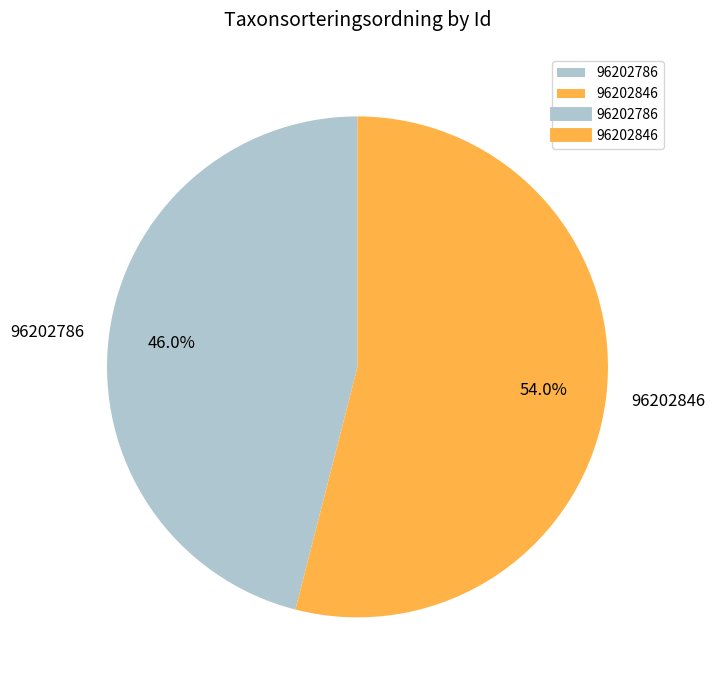

Is the sum of 96202846 and 96202786 greater than half?

Yes